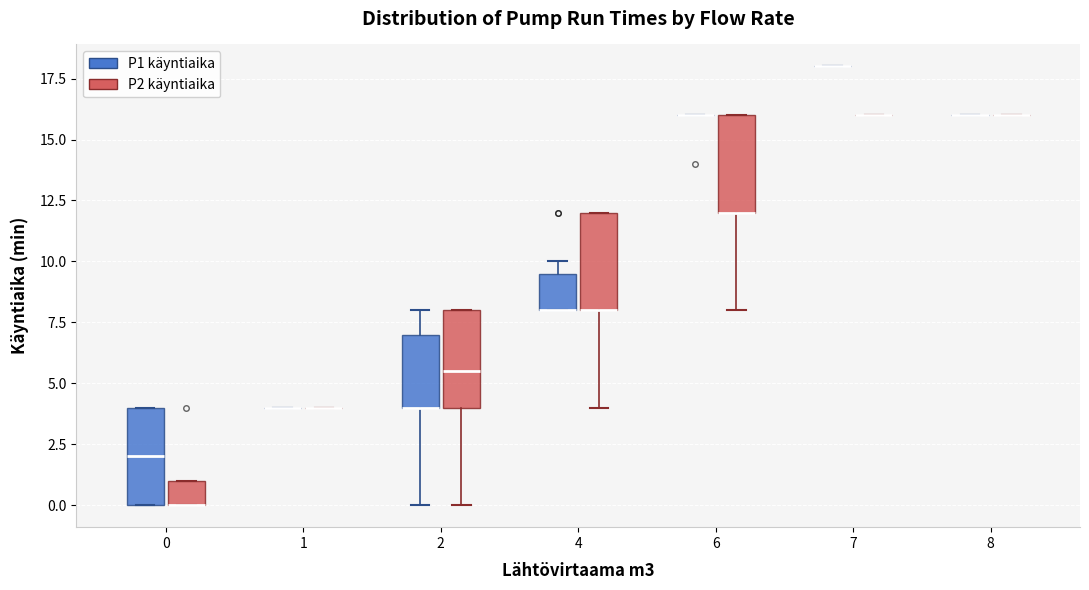

Reading left to right, transcribe this box plot: for each box, give where its median line is, the range the box spans, and where its two whiskers end, as read against the y-axis. The values are not printed on the chart, so give them approximately, as read against the axis.

0 (P1 käyntiaika): median 2.0, box 0.0 to 4.0, whiskers 0.0 to 4.0
0 (P2 käyntiaika): median 0.0 (drawn on the box's lower edge), box 0.0 to 1.0, whiskers 0.0 to 1.0
1 (P1 käyntiaika): box collapsed to a line at 4.0, whiskers 4.0 to 4.0
1 (P2 käyntiaika): box collapsed to a line at 4.0, whiskers 4.0 to 4.0
2 (P1 käyntiaika): median 4.0 (drawn on the box's lower edge), box 4.0 to 7.0, whiskers 0.0 to 8.0
2 (P2 käyntiaika): median 5.5, box 4.0 to 8.0, whiskers 0.0 to 8.0
4 (P1 käyntiaika): median 8.0 (drawn on the box's lower edge), box 8.0 to 9.5, whiskers 8.0 to 10.0
4 (P2 käyntiaika): median 8.0 (drawn on the box's lower edge), box 8.0 to 12.0, whiskers 4.0 to 12.0
6 (P1 käyntiaika): box collapsed to a line at 16.0, whiskers 16.0 to 16.0
6 (P2 käyntiaika): median 12.0 (drawn on the box's lower edge), box 12.0 to 16.0, whiskers 8.0 to 16.0
7 (P1 käyntiaika): box collapsed to a line at 18.0, whiskers 18.0 to 18.0
7 (P2 käyntiaika): box collapsed to a line at 16.0, whiskers 16.0 to 16.0
8 (P1 käyntiaika): box collapsed to a line at 16.0, whiskers 16.0 to 16.0
8 (P2 käyntiaika): box collapsed to a line at 16.0, whiskers 16.0 to 16.0